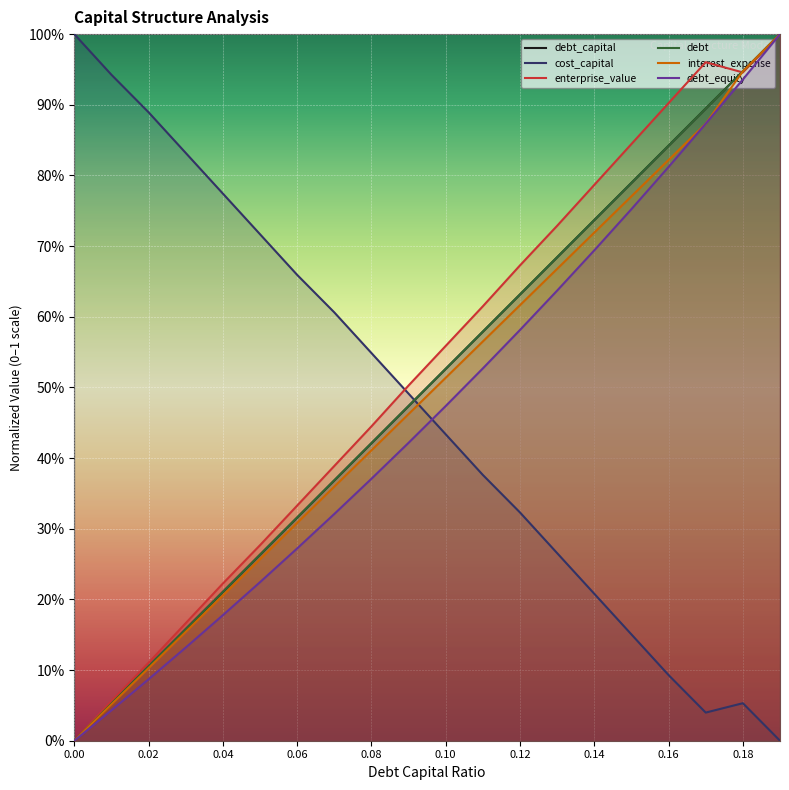

True or false: interest_expense and debt_equity cross at least once.

False